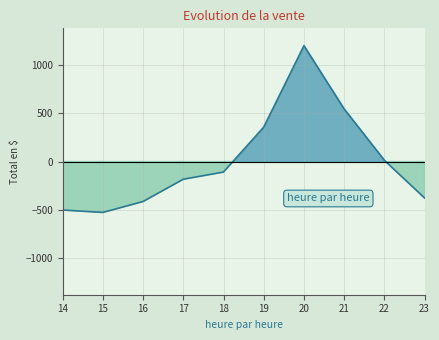

Which label corresponds to the largest value in the chart?

20